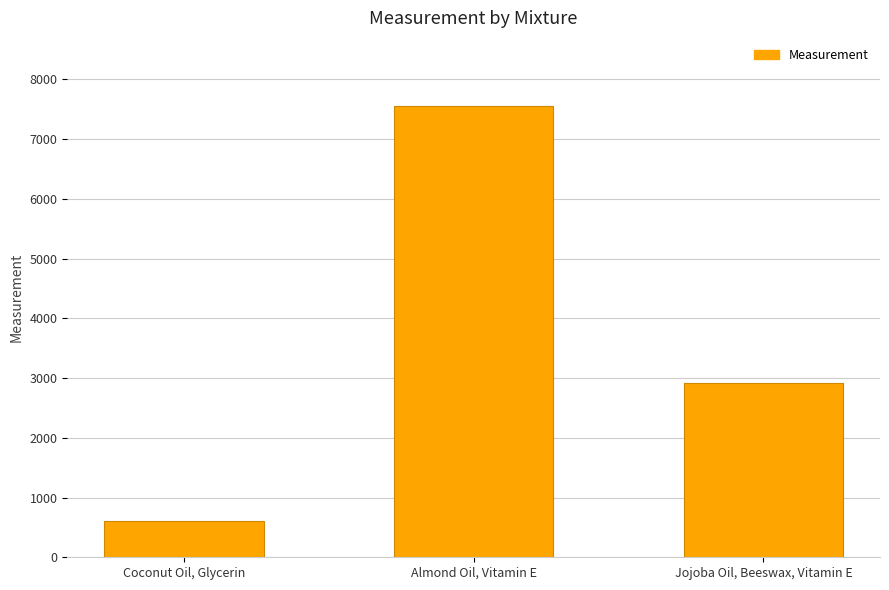

What is the label of the 3rd bar from the right?

Coconut Oil, Glycerin